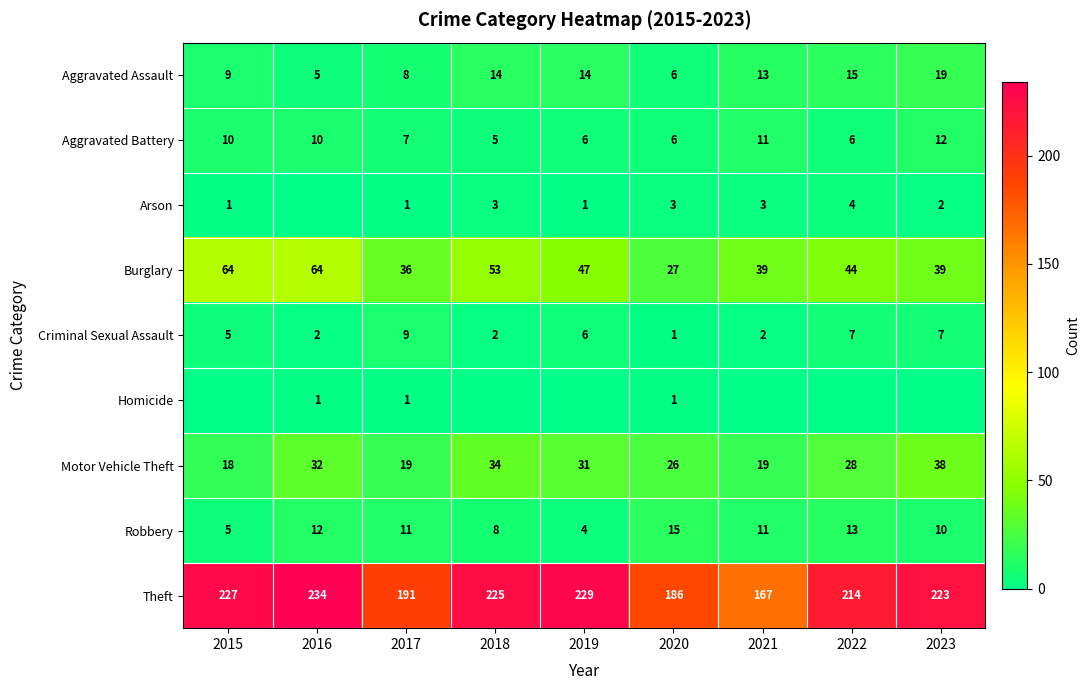

What is the sum of the Burglary values at 2021 and 2015?

103